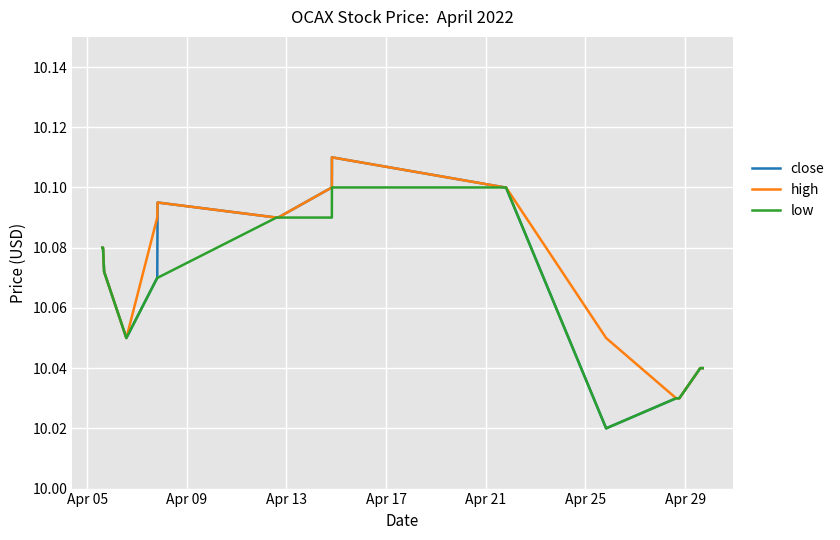

Which series has the largest range (max minus min)?

close